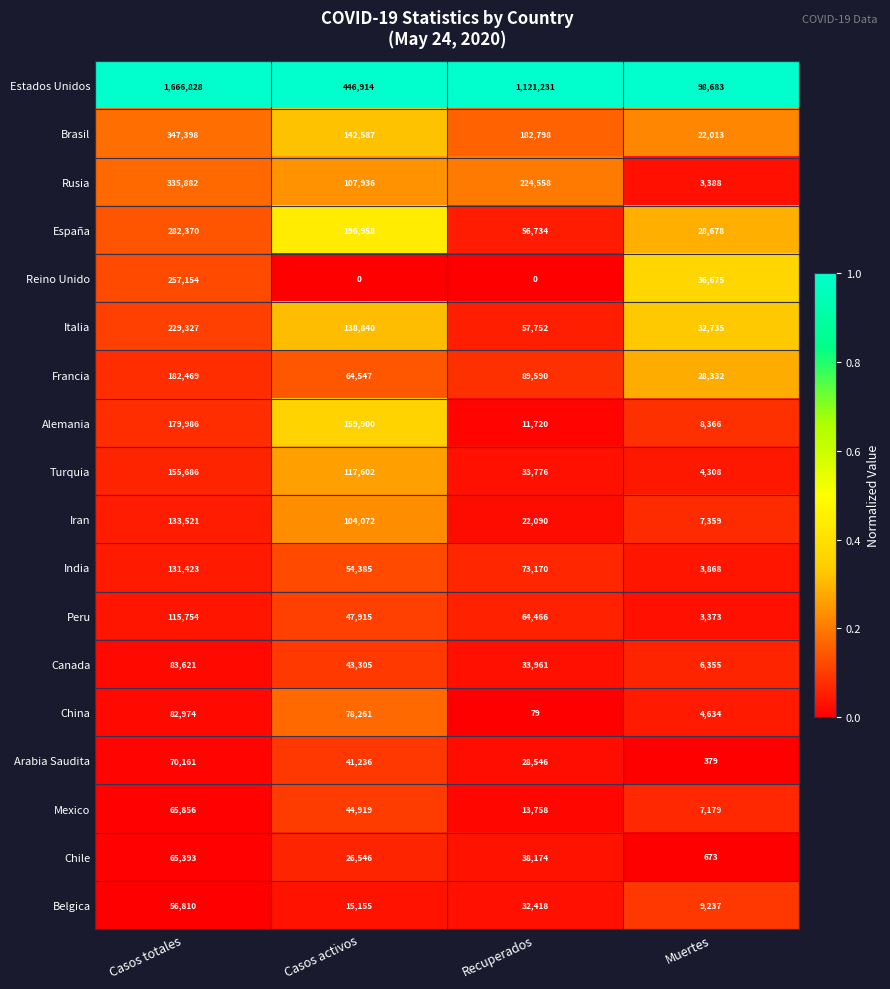

Is it true that Alemania equals 8042 at Recuperados?

False